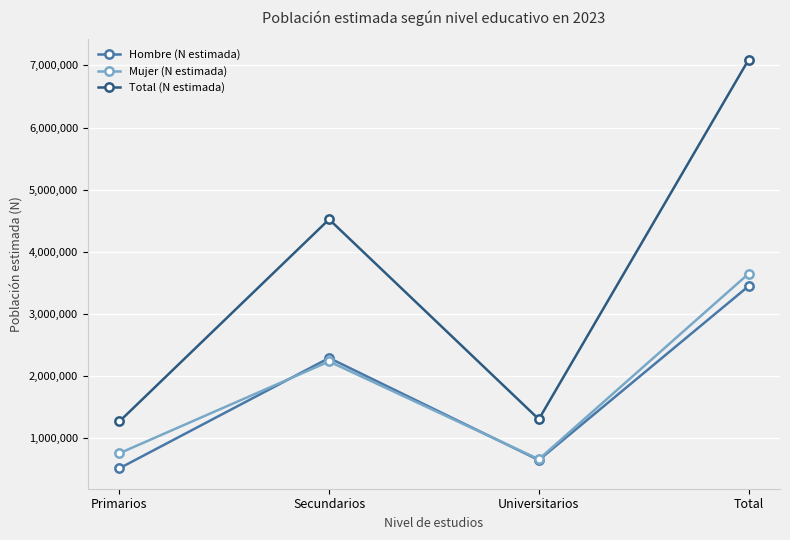

Which series has the widest spread of values?

Total (N estimada)